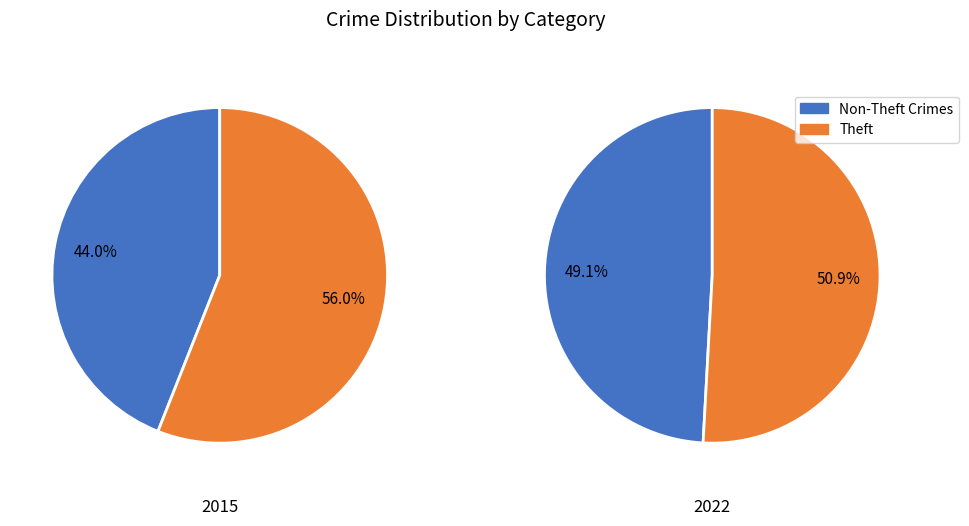

The Theft slice represents 62% of the pie. True or false?

False